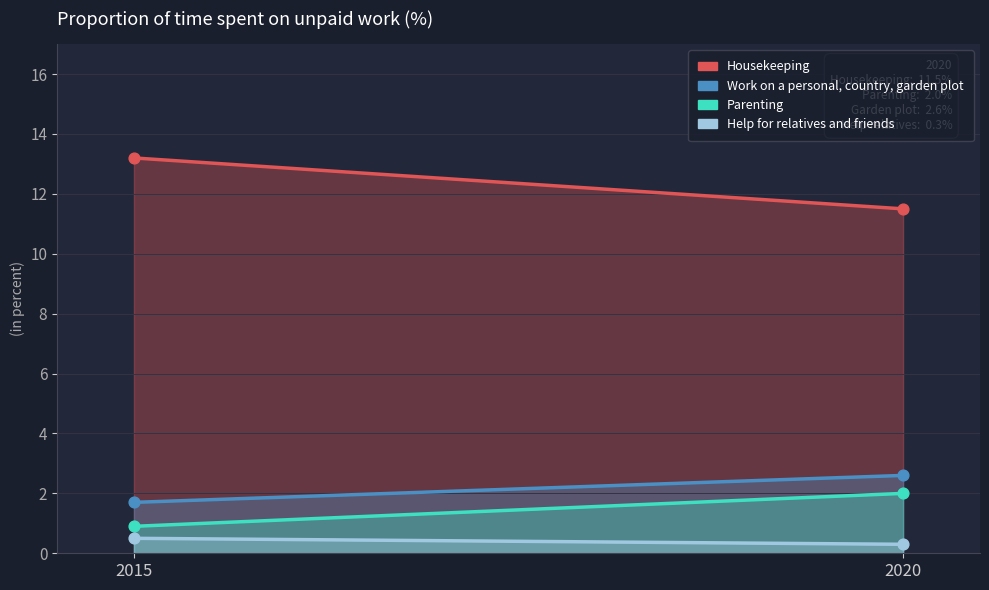

Which series has the largest total across all categories?

Housekeeping